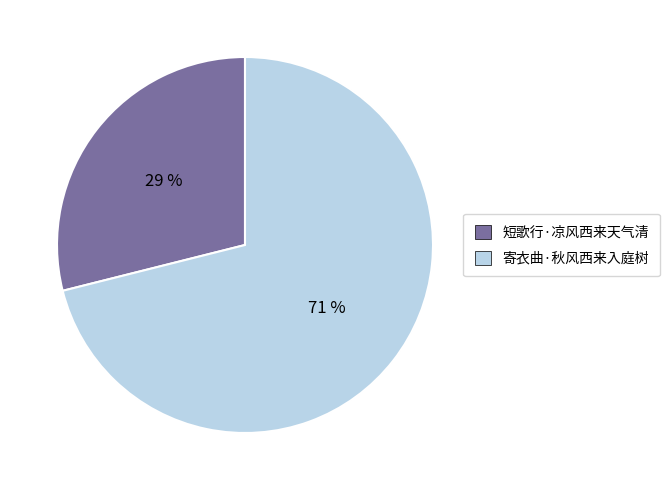

How many slices are in this pie chart?

2